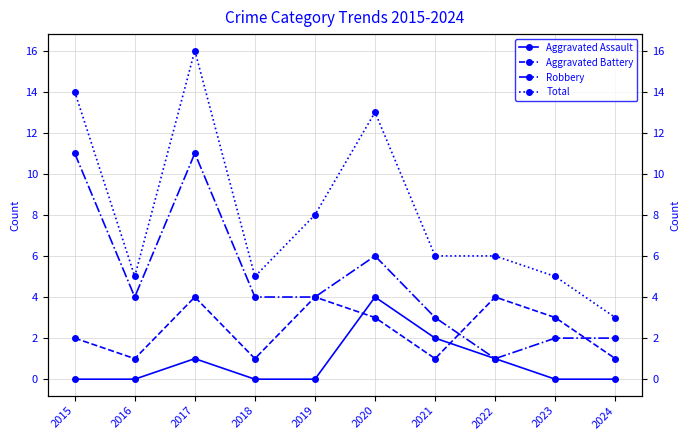

Which has a higher value, 2019 or 2016?

2019